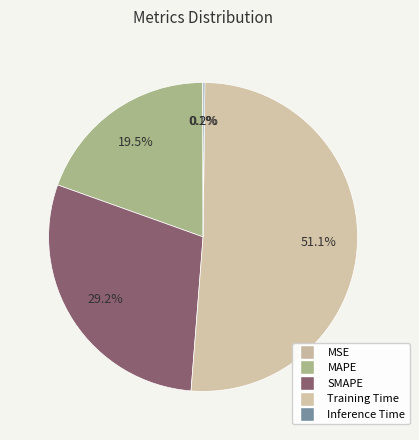

Is there a majority slice in this chart?

Yes